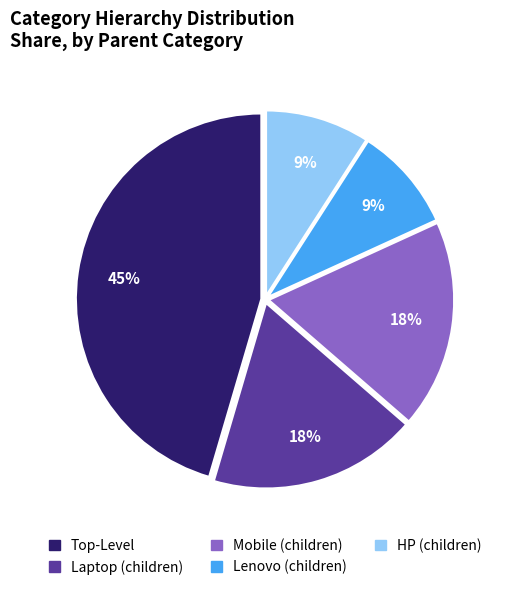

Does any single category account for the majority?

No